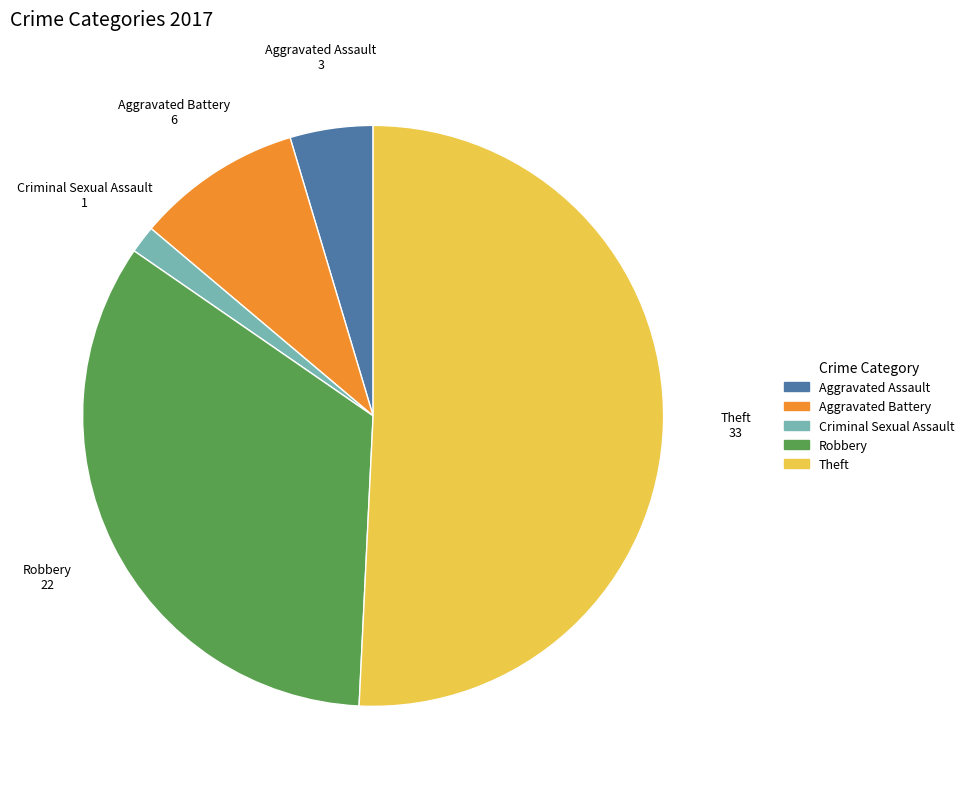

Between Robbery and Theft, which is larger?

Theft